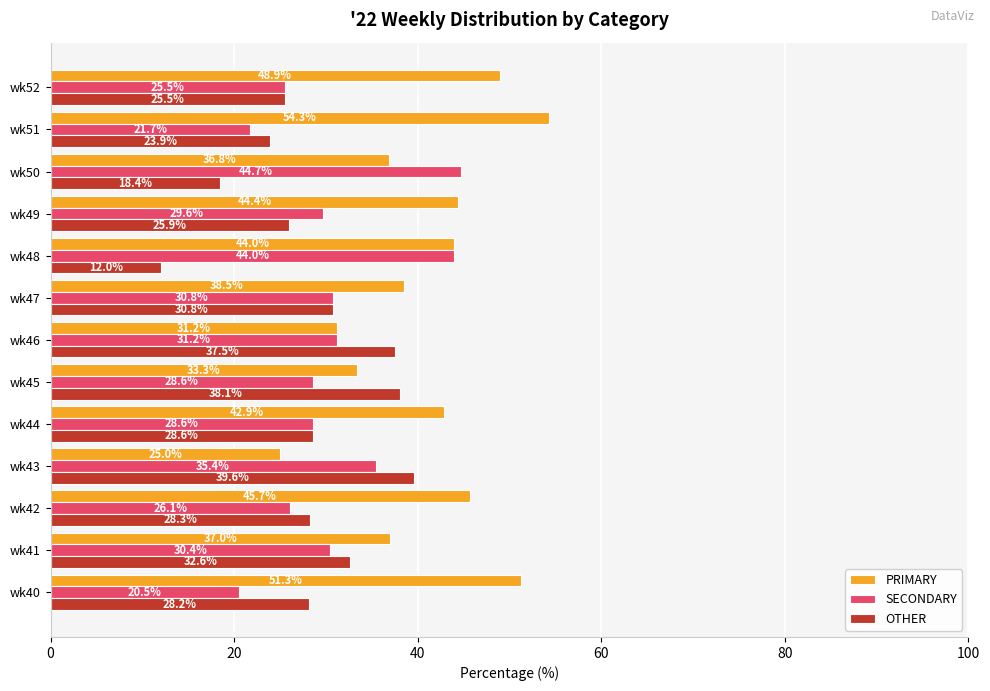

Which series has the widest spread of values?

PRIMARY